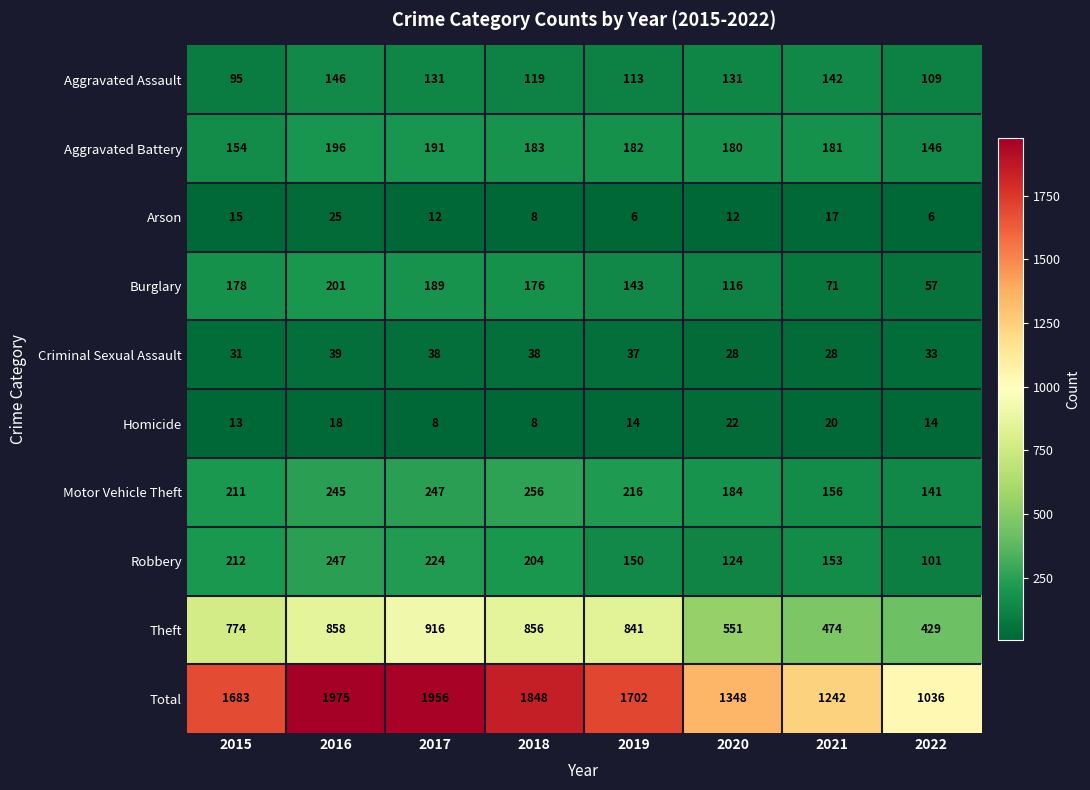

What is the difference between the Total values at 2021 and 2018?

606